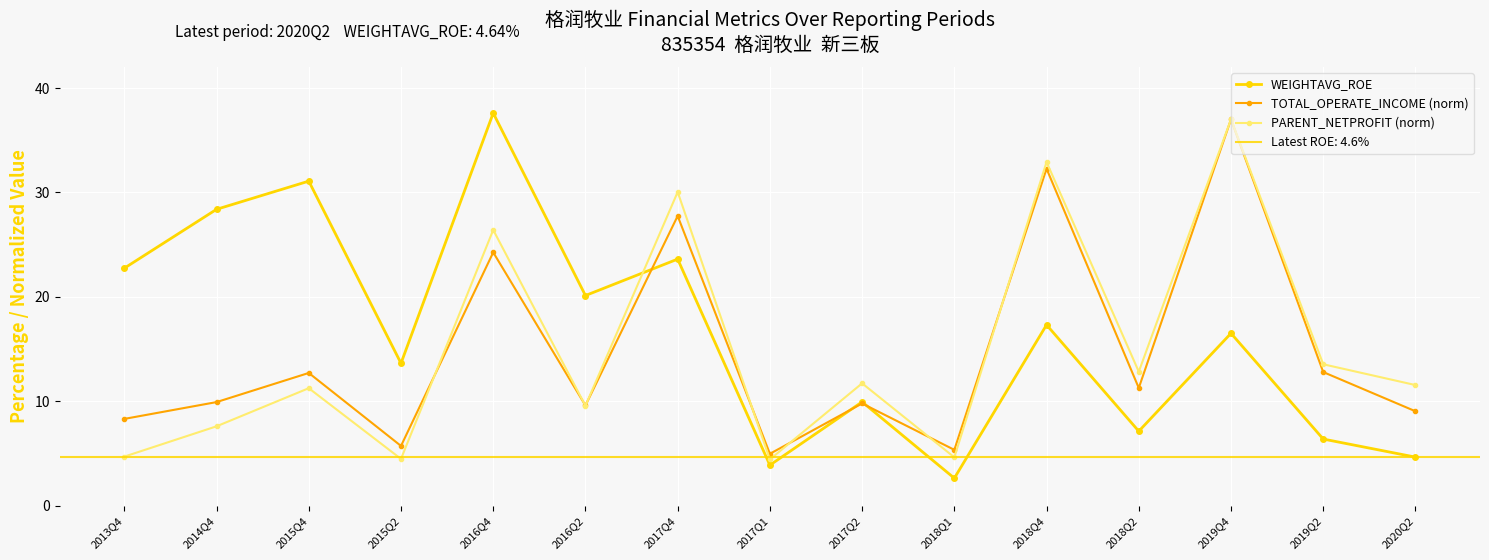

How many lines are shown in the chart?

3